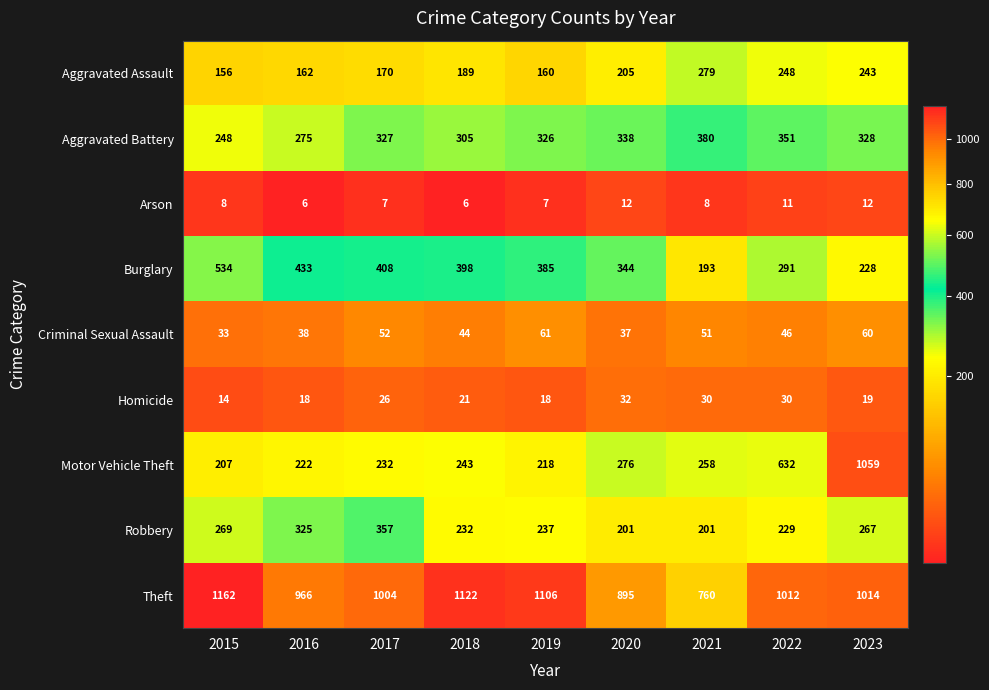

Where is Aggravated Assault nearest to the value 217?

2020